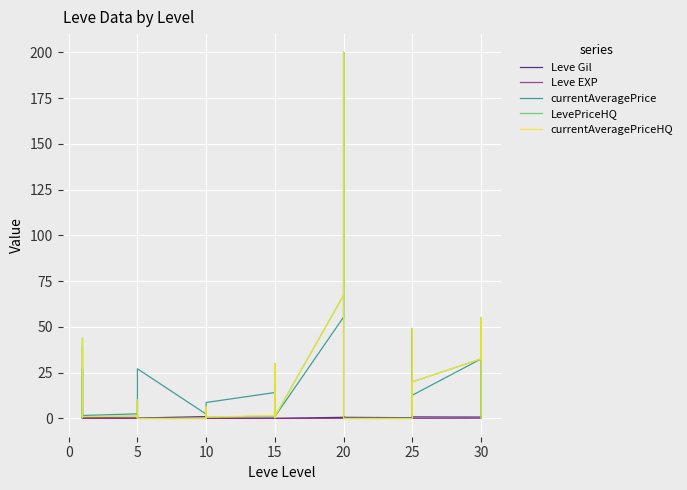

Reading left to right, what are all the values shown in this chart?

Leve Gil: 0.2	0.1	0.1	0.7	0.7	0.3	0.2	0.1	0.2	0.2	0.2	0.2	1.0	0.4	1.0	1.0	1.0	0.1	0.2	0.9	0.2	0.0	0.9	0.0	0.6	1.0	0.6	0.6	1.0	0.6	0.4	0.8	0.8	0.2	0.2	0.8	0.7	0.2	0.6	0.2
Leve EXP: 0.0	0.6	0.6	0.0	0.0	0.0	0.0	0.0	0.0	0.0	0.0	0.0	0.0	0.0	0.0	0.0	0.0	0.0	0.0	0.0	0.0	0.0	0.0	0.0	0.0	0.0	0.0	0.0	0.0	0.0	0.0	0.0	0.0	0.0	0.0	0.0	0.1	0.1	0.0	0.1
currentAveragePrice: 27.1	1.8	0.3	1.8	27.1	1.6	2.5	1.6	2.4	2.5	2.4	27.1	2.3	1.6	1.7	2.4	2.4	8.7	14.1	19.3	0.2	15.0	16.7	1.0	55.4	200.0	20.0	3.3	0.0	0.0	0.0	8.3	49.0	1.8	5.9	12.7	32.5	54.8	50.0	0.0
LevePriceHQ: 39.0	2.6	0.4	1.3	43.8	1.0	1.2	0.0	10.0	1.1	1.8	0.0	0.0	0.0	0.0	6.4	0.0	0.7	1.3	19.3	0.4	15.0	30.0	1.0	67.3	200.0	20.0	3.3	0.0	0.0	0.0	20.0	49.0	1.8	20.0	20.0	32.5	54.8	50.0	0.0
currentAveragePriceHQ: 39.0	2.6	0.4	1.3	43.8	1.0	1.2	0.0	10.0	1.1	1.8	0.0	0.0	0.0	0.0	6.4	0.0	0.7	1.6	19.3	0.4	15.0	30.0	1.0	67.3	200.0	20.0	3.3	0.0	0.0	0.0	20.0	49.0	1.8	20.0	20.0	32.5	54.8	50.0	0.0